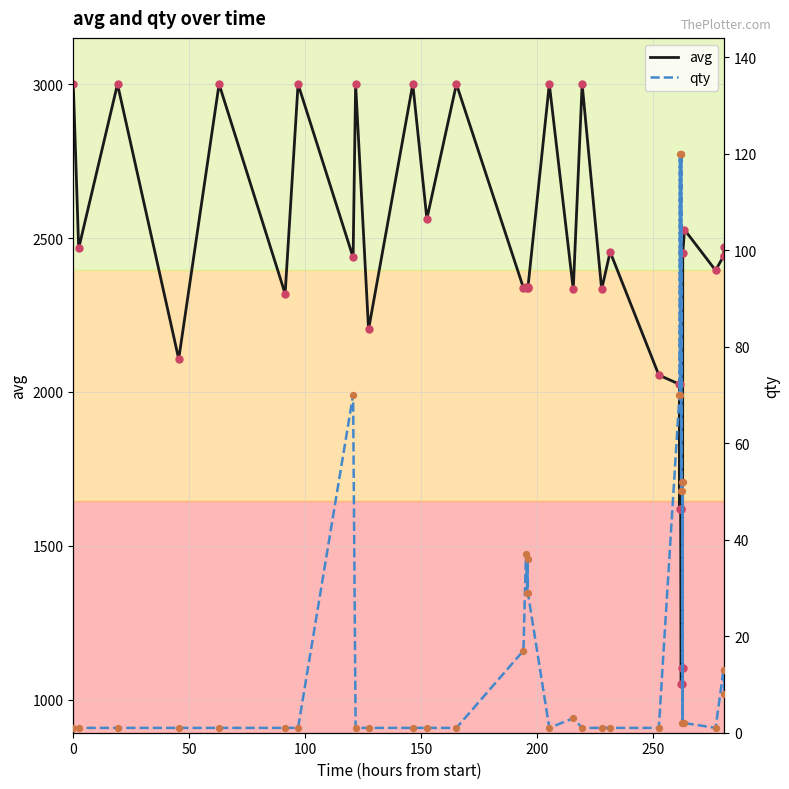

What are all the series names shown in the legend?

avg, qty